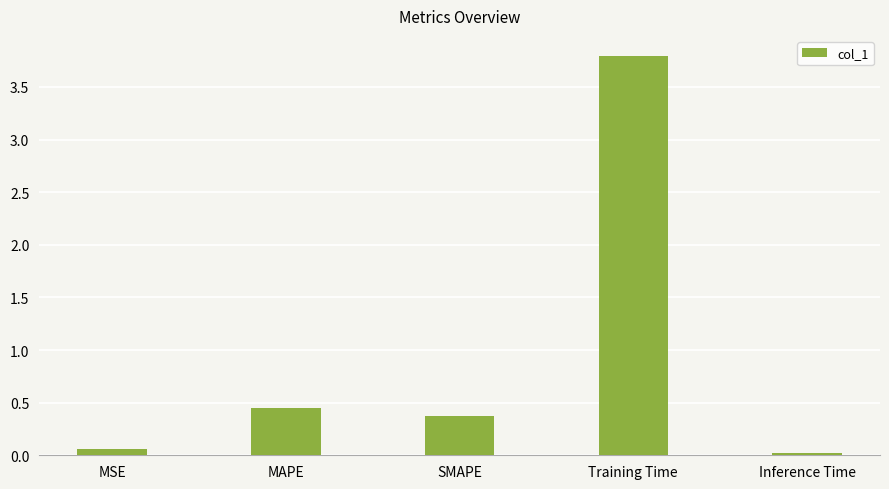

Is it true that the value at Training Time is 3.8?

True